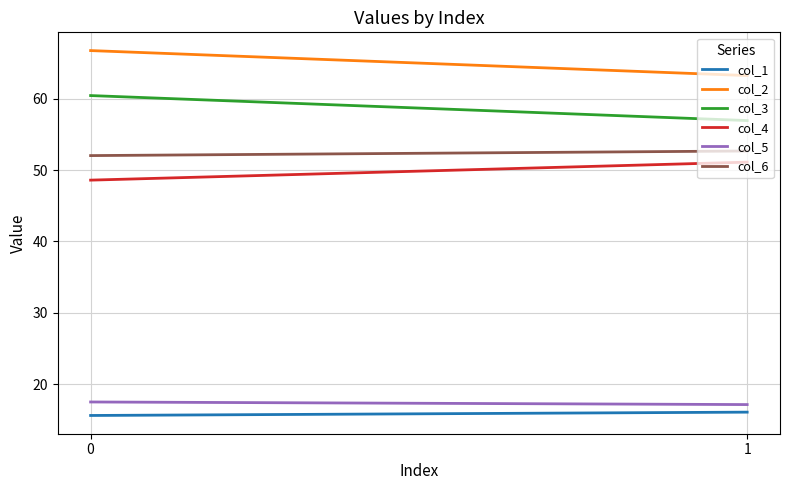

What is the sum of the col_6 values at 0 and 1?

104.7